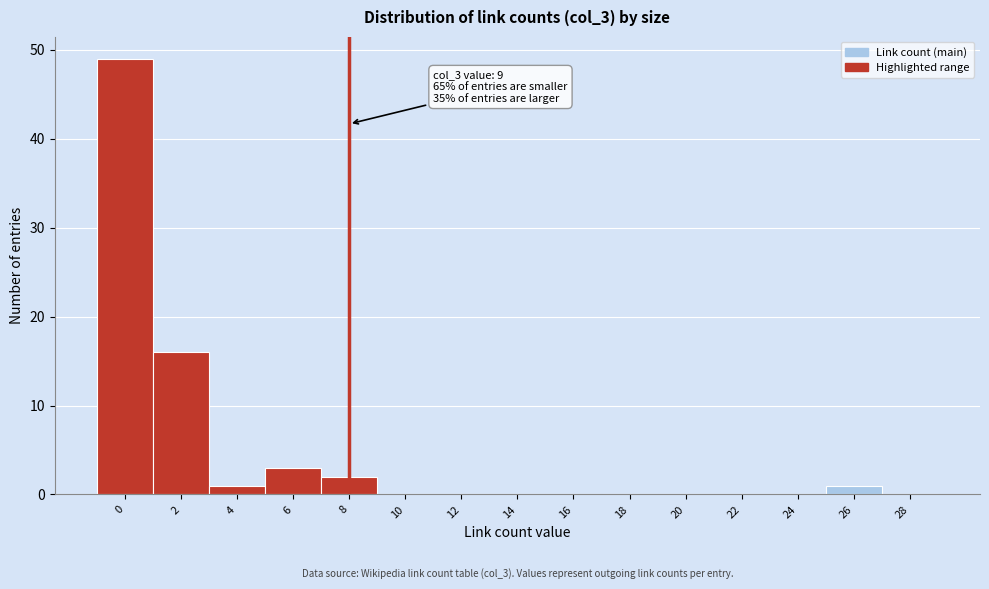

Reading left to right, list all the values displayed in this chart.

0=49	2=16	4=1	6=3	8=2	10=0	12=0	14=0	16=0	18=0	20=0	22=0	24=0	26=1	28=0